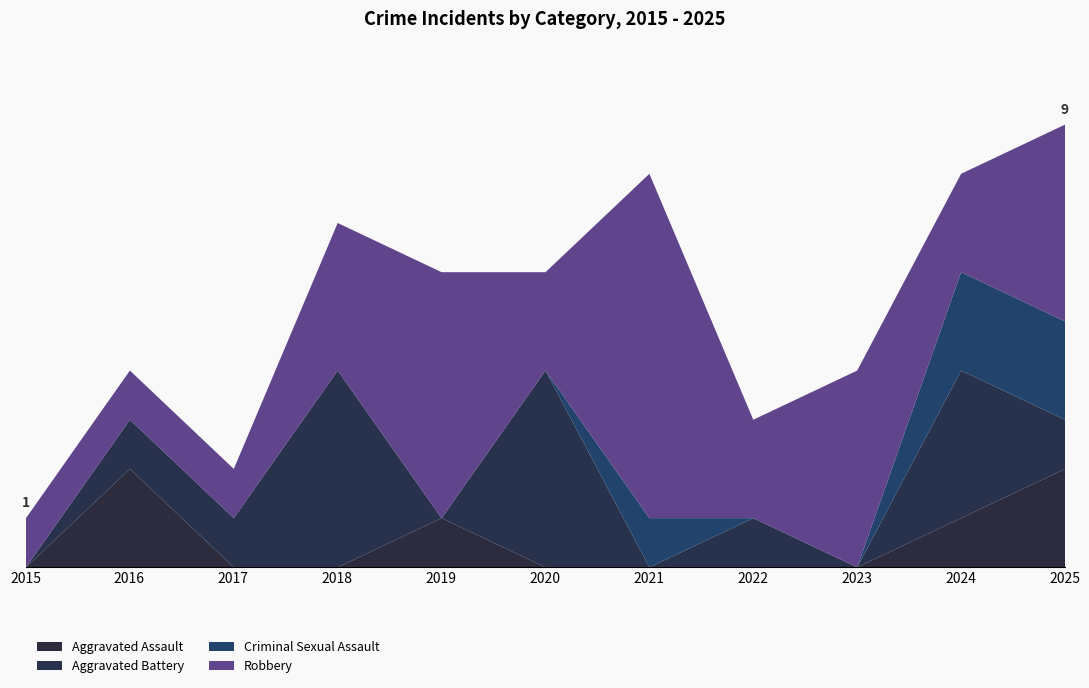

Which series ends up on top after the final intersection of Robbery and Aggravated Assault?

Robbery